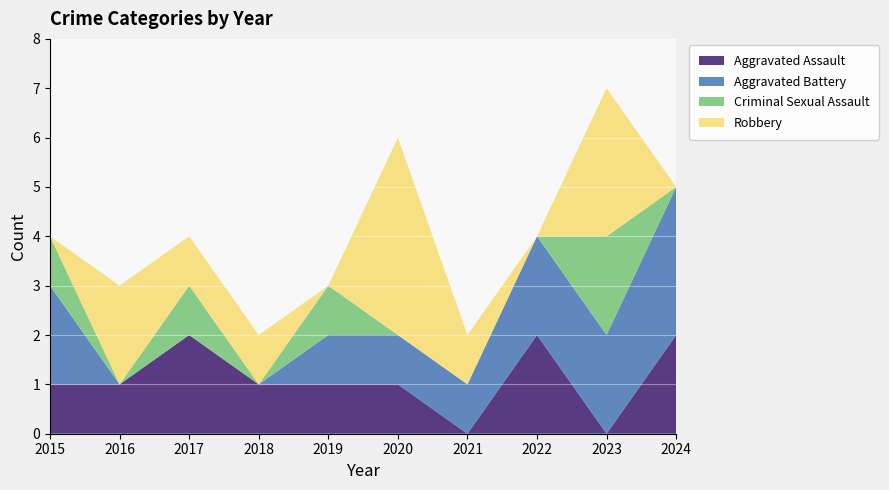

Reading left to right, what are all the values shown in this chart?

Aggravated Assault: 2015=1	2016=1	2017=2	2018=1	2019=1	2020=1	2021=0	2022=2	2023=0	2024=2
Aggravated Battery: 2015=2	2016=0	2017=0	2018=0	2019=1	2020=1	2021=1	2022=2	2023=2	2024=3
Criminal Sexual Assault: 2015=1	2016=0	2017=1	2018=0	2019=1	2020=0	2021=0	2022=0	2023=2	2024=0
Robbery: 2015=0	2016=2	2017=1	2018=1	2019=0	2020=4	2021=1	2022=0	2023=3	2024=0